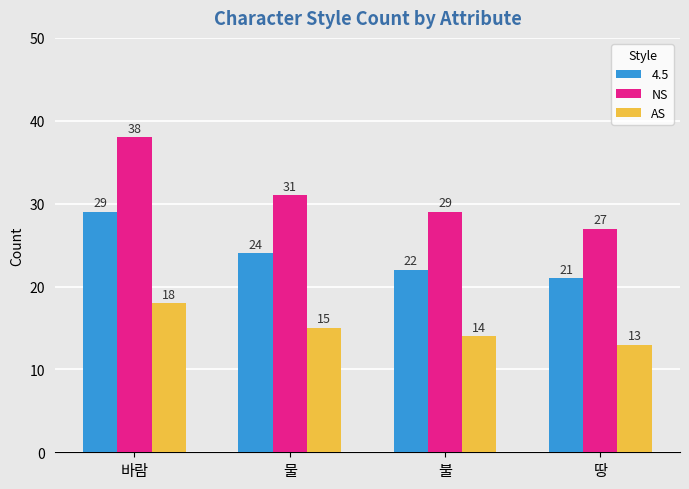

What is the label of the 4th bar from the right?

바람